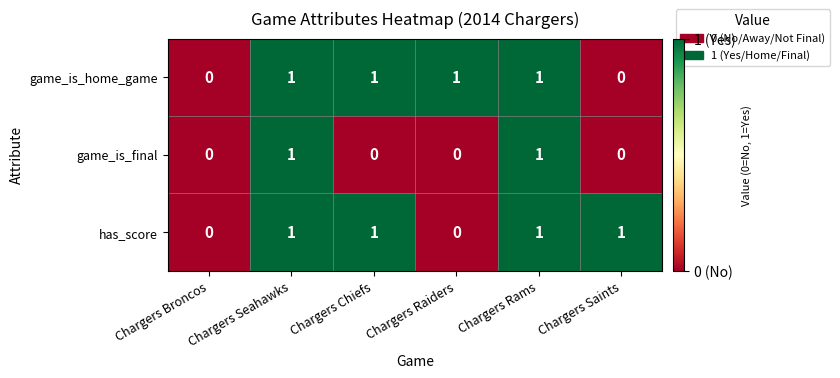

The value of game_is_final at Chargers Broncos is 0. True or false?

True